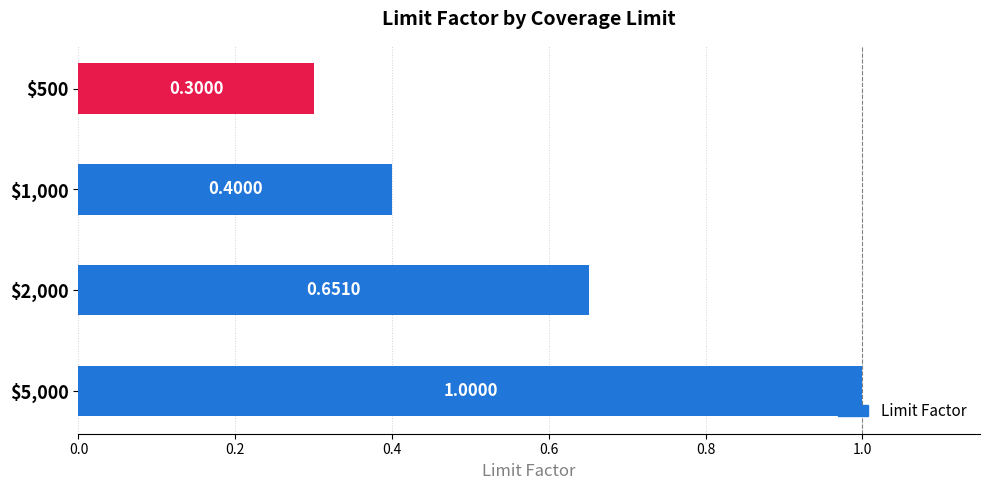

What is the label of the 3rd bar from the left?

$2,000